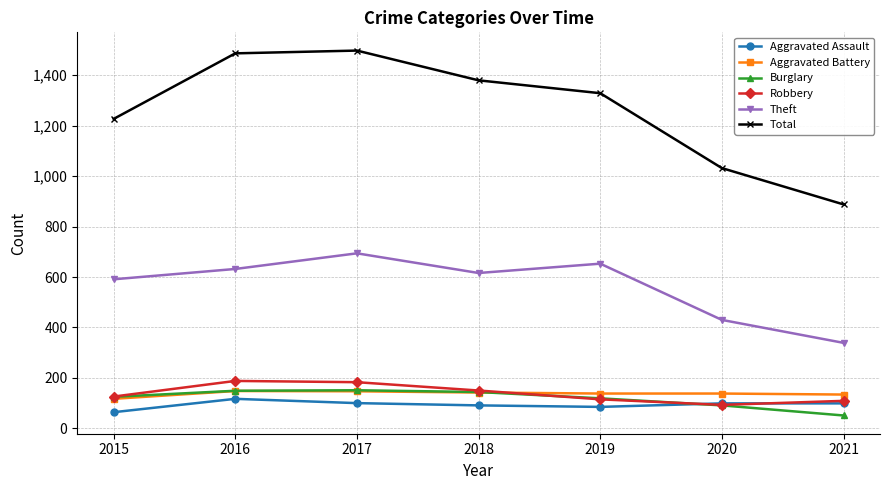

What is the difference between the second highest and minimum values in the Burglary series?

98